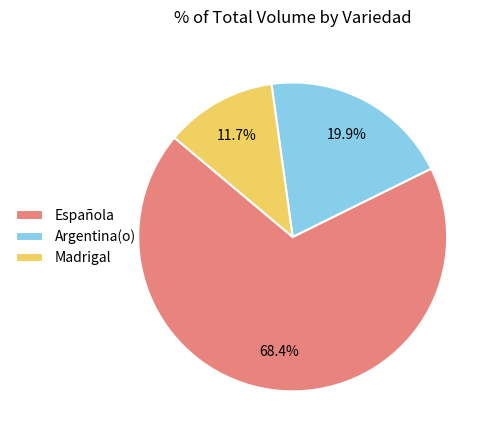

To the nearest percent, what is the difference between the largest and smallest slice percentages?

57%